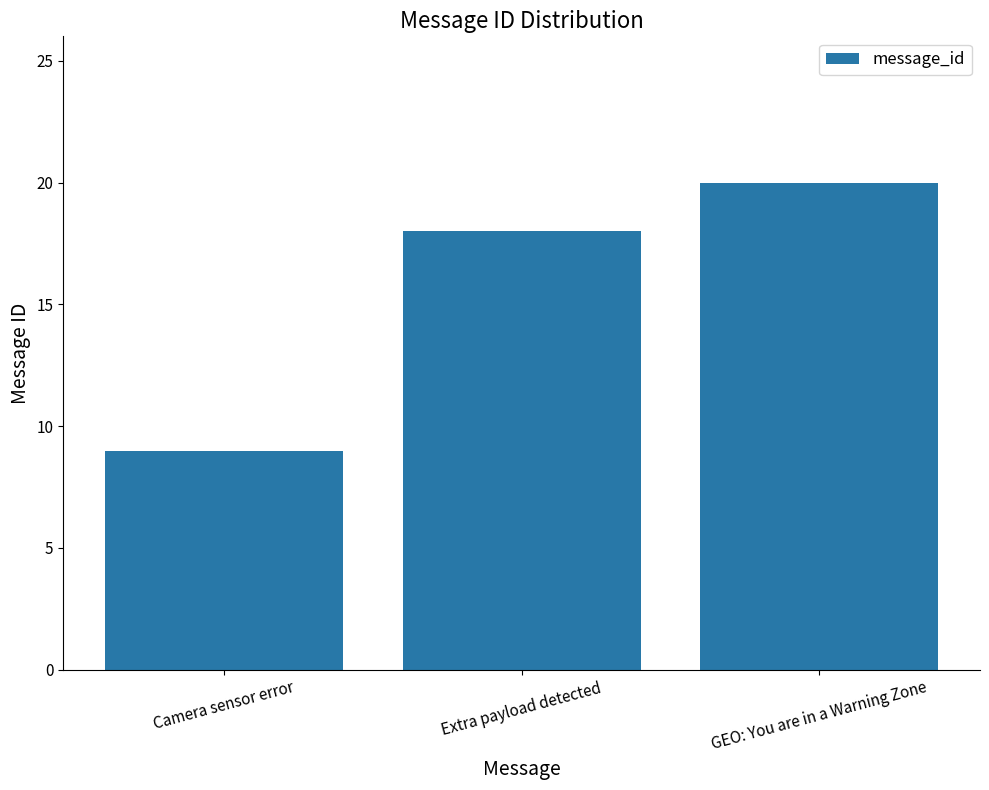

Are the bars grouped side by side (vs. stacked)?

No